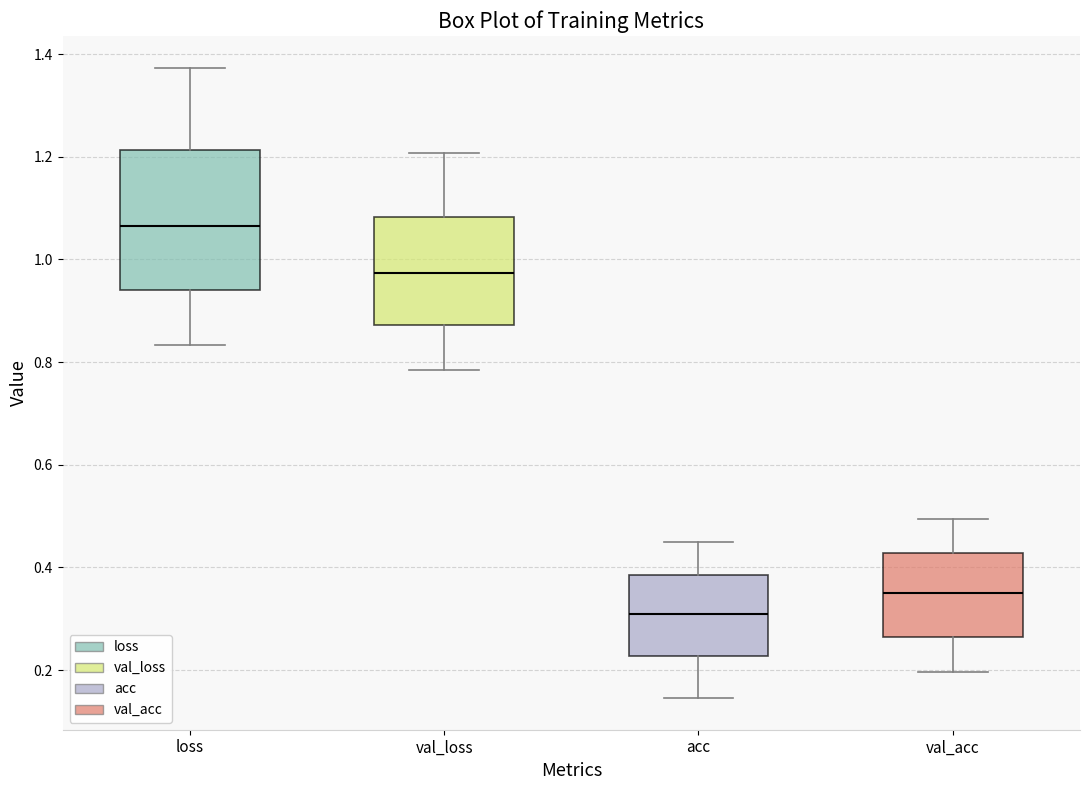

Reading left to right, read every box against the y-axis: the position of its median line, the range the box covers, and the ends of its whiskers. The values are not printed on the chart, so give them approximately, as read against the axis.

loss: median 1.06, box 0.94 to 1.22, whiskers 0.84 to 1.38
val_loss: median 0.98, box 0.88 to 1.08, whiskers 0.78 to 1.20
acc: median 0.30, box 0.22 to 0.38, whiskers 0.14 to 0.46
val_acc: median 0.34, box 0.26 to 0.42, whiskers 0.20 to 0.50